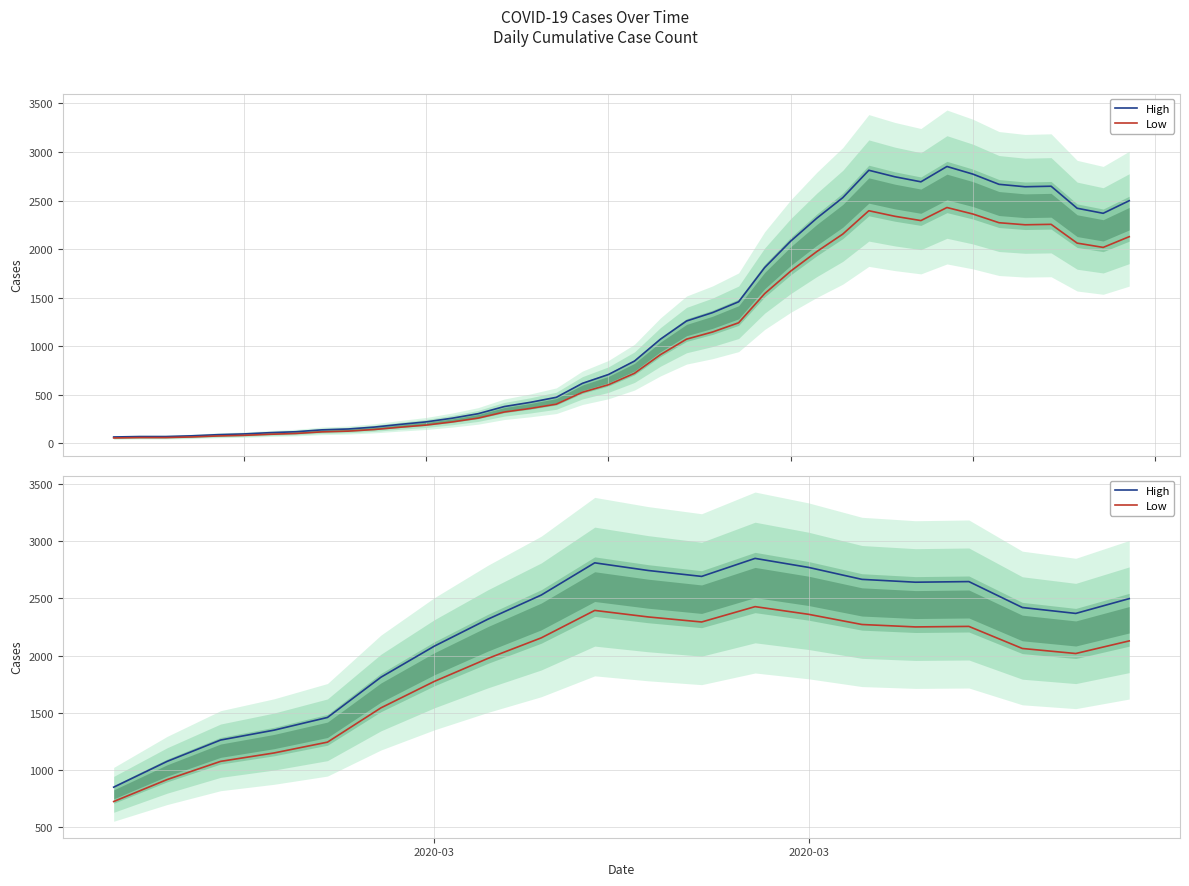

Rank the series by their average value, from lowest to highest.

Low, High